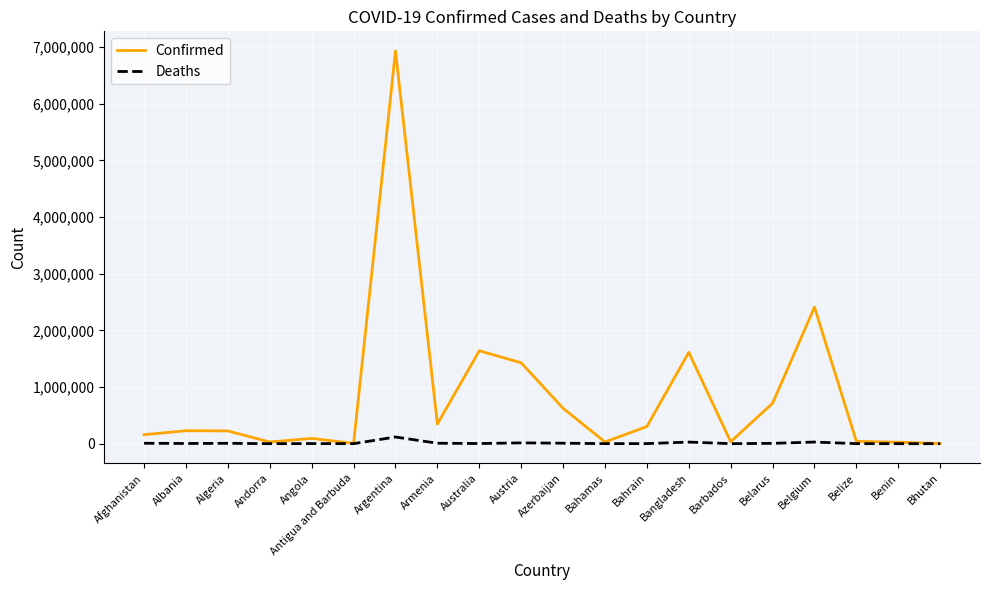

True or false: Confirmed has more than 2 interior local peaks.

True